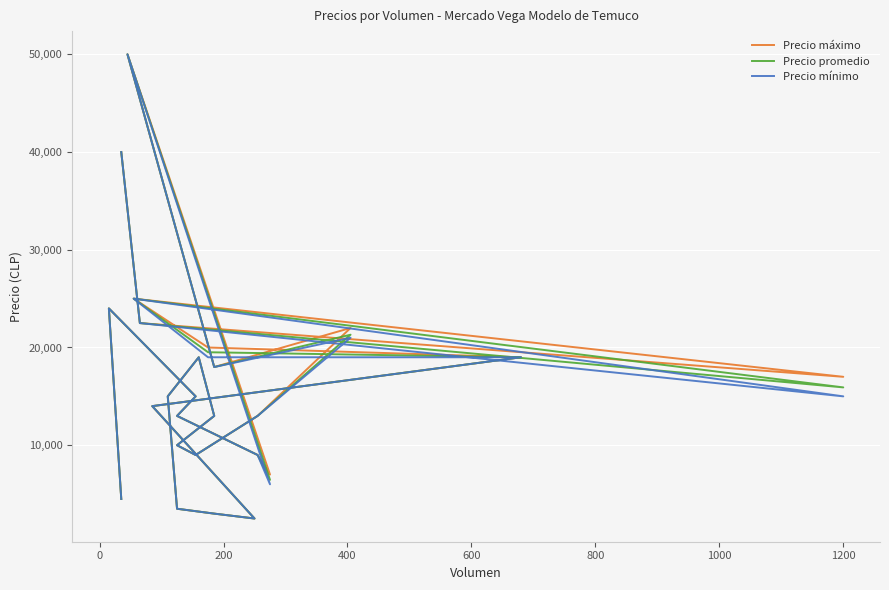

Rank the series by their maximum value, from highest to lowest.

Precio máximo, Precio promedio, Precio mínimo